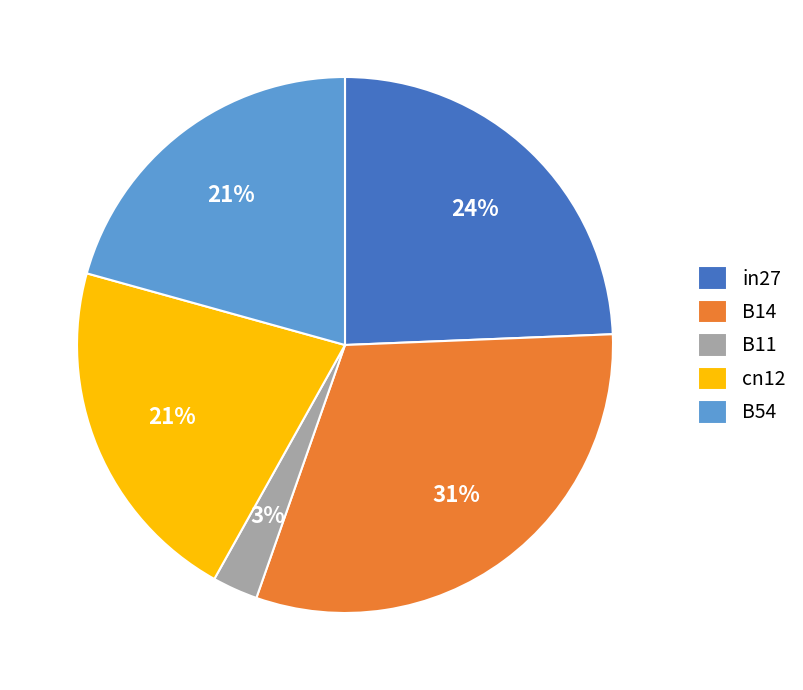

Do in27 and B14 together represent more than half of the pie?

Yes